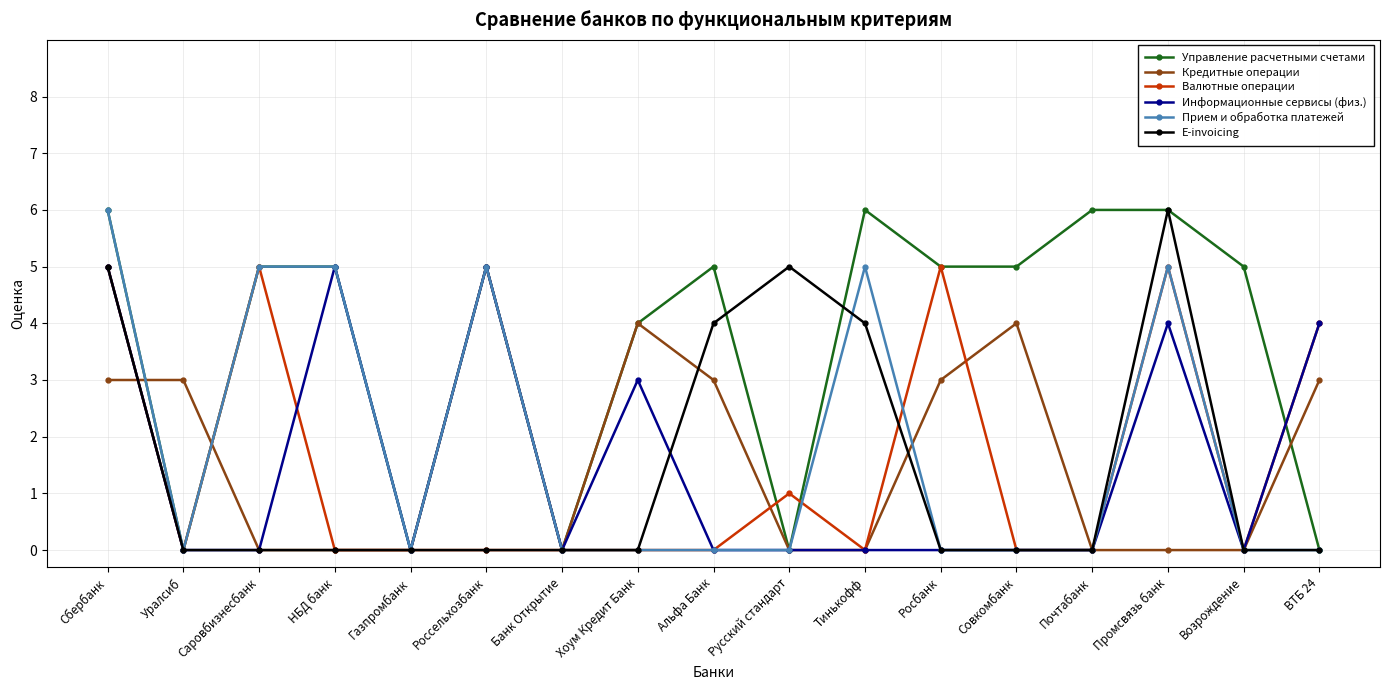

Between which two adjacent categories do Кредитные операции and E-invoicing first intersect?

Сбербанк and Уралсиб